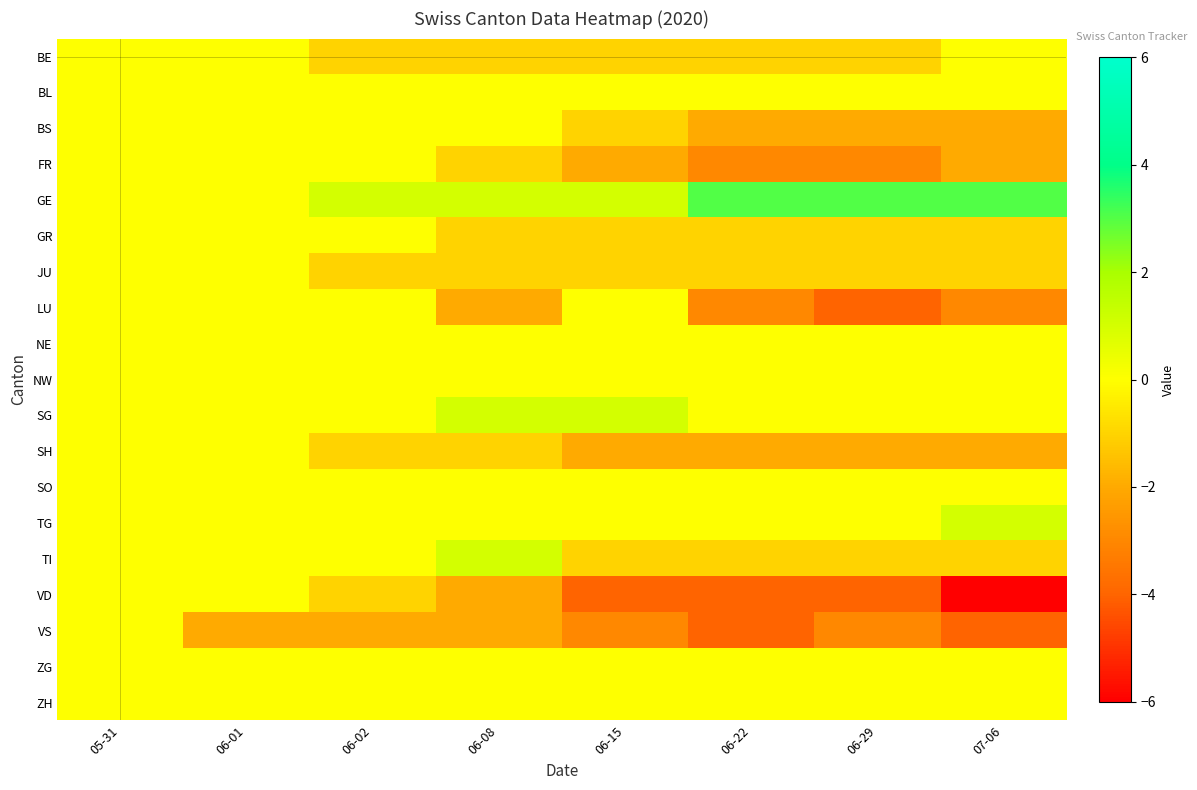

Which series has the largest range (max minus min)?

VD